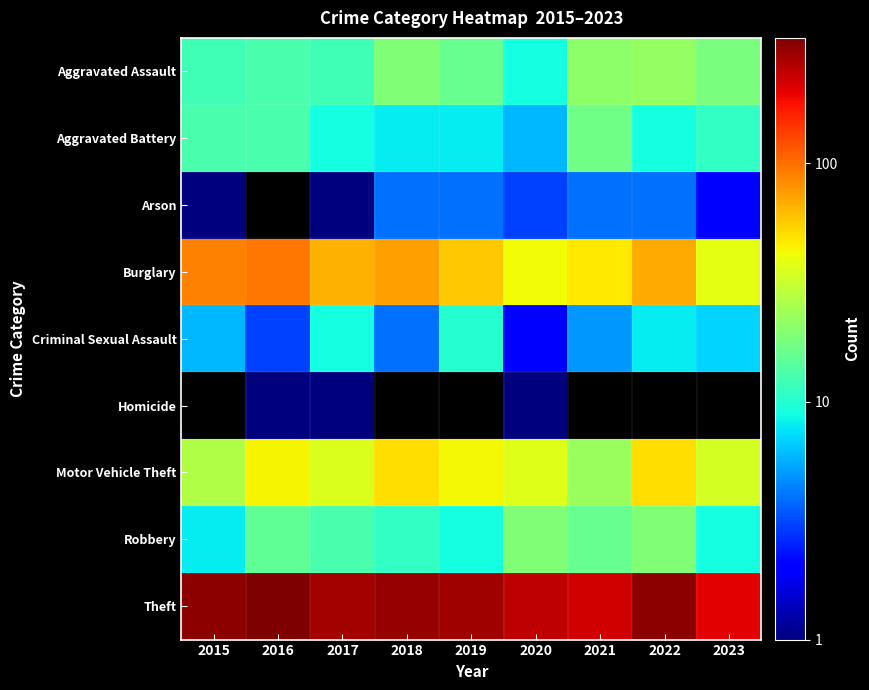

What is the difference between the maximum and minimum values in the Theft series?

137.0